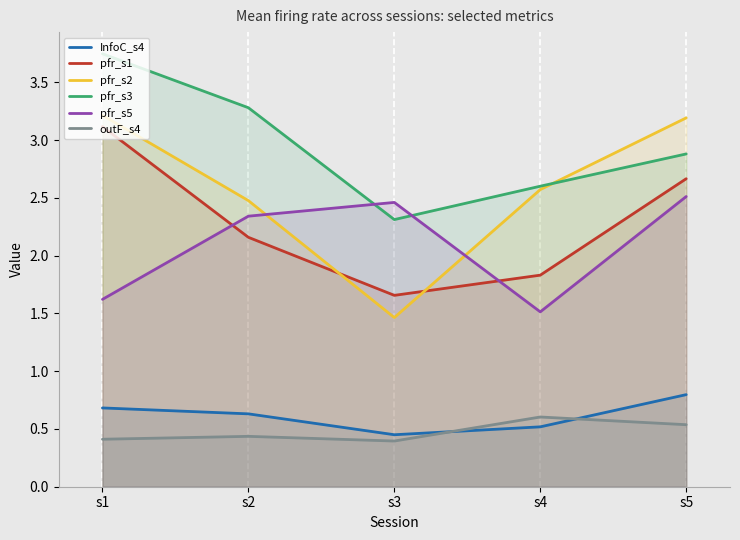

What are all the series names shown in the legend?

InfoC_s4, pfr_s1, pfr_s2, pfr_s3, pfr_s5, outF_s4